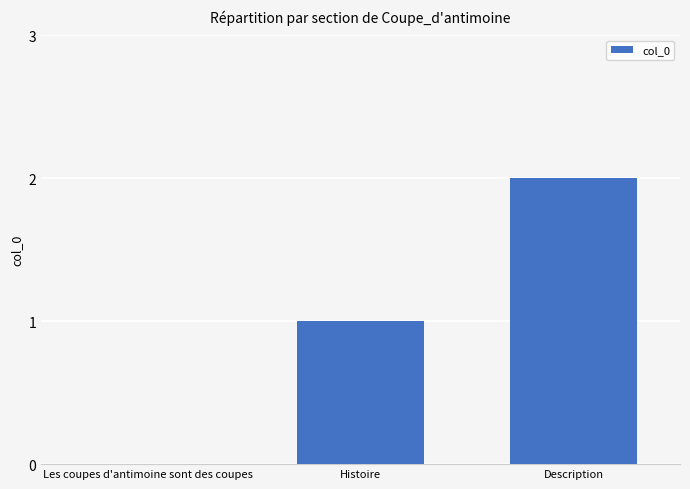

Which label corresponds to the largest value in the chart?

Description